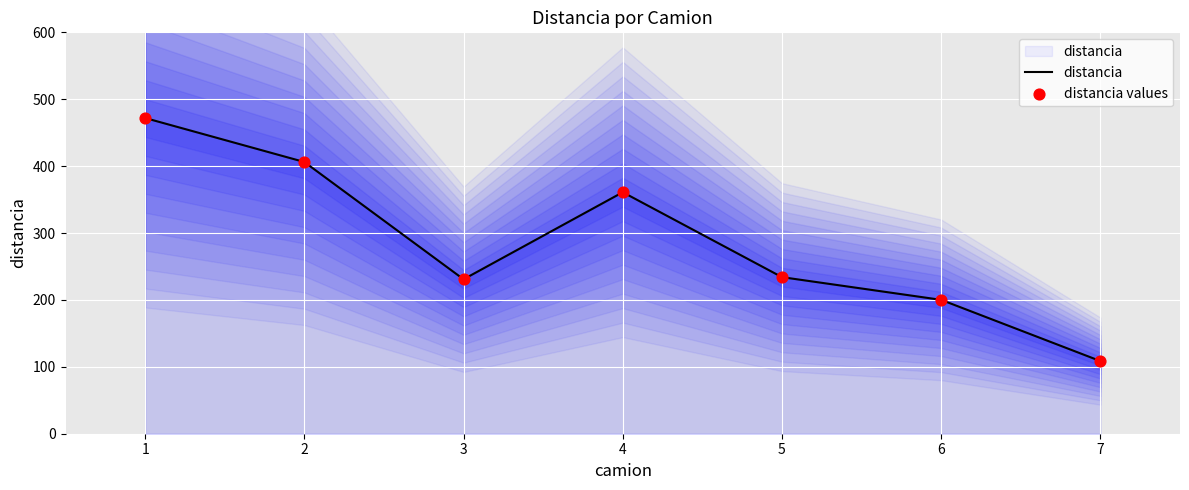

At which category is the sum across all series the highest?

1